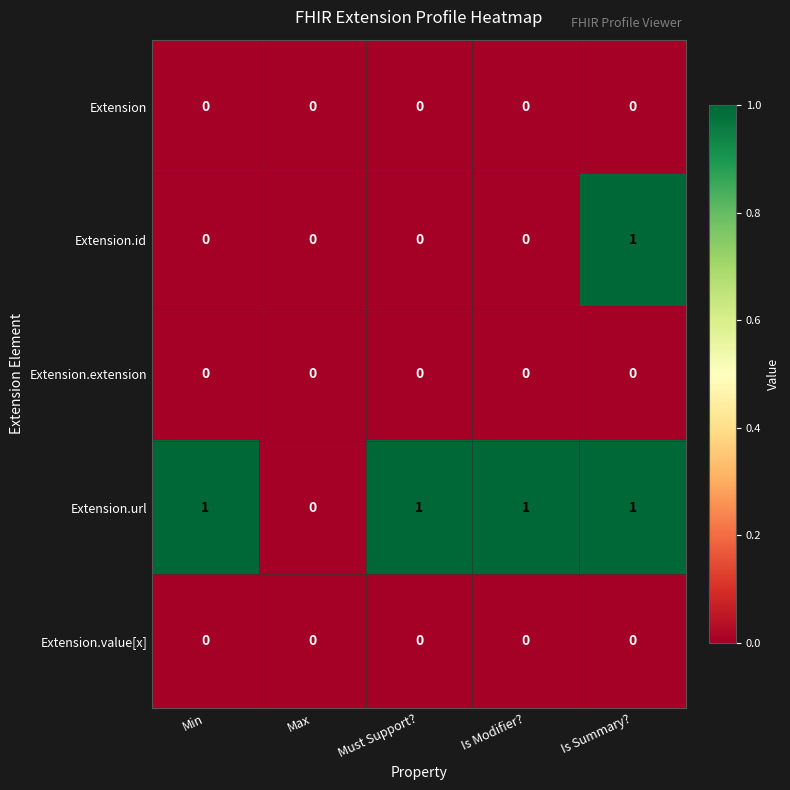

At which category is the sum across all series the highest?

Is Summary?